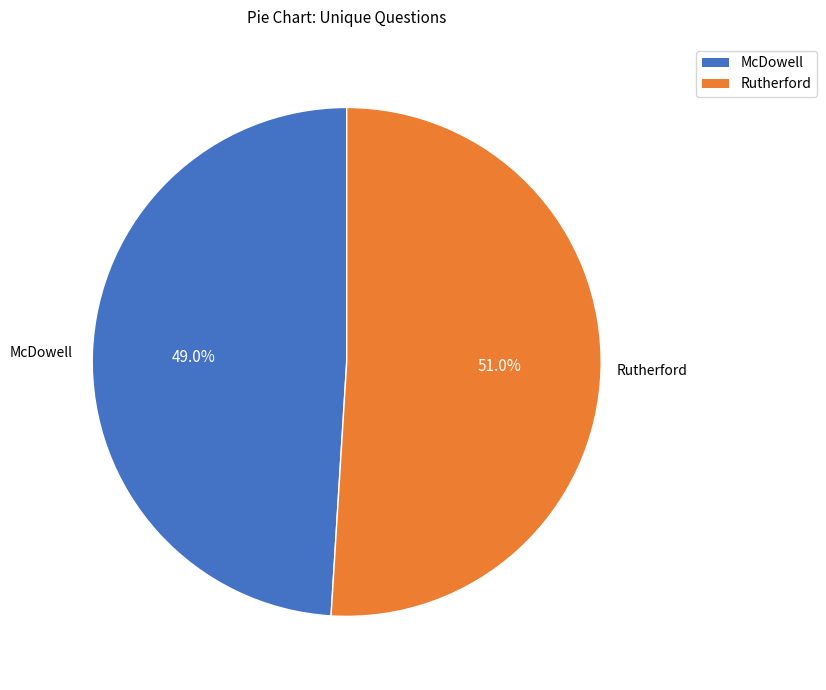

Which slice is the largest?

Rutherford